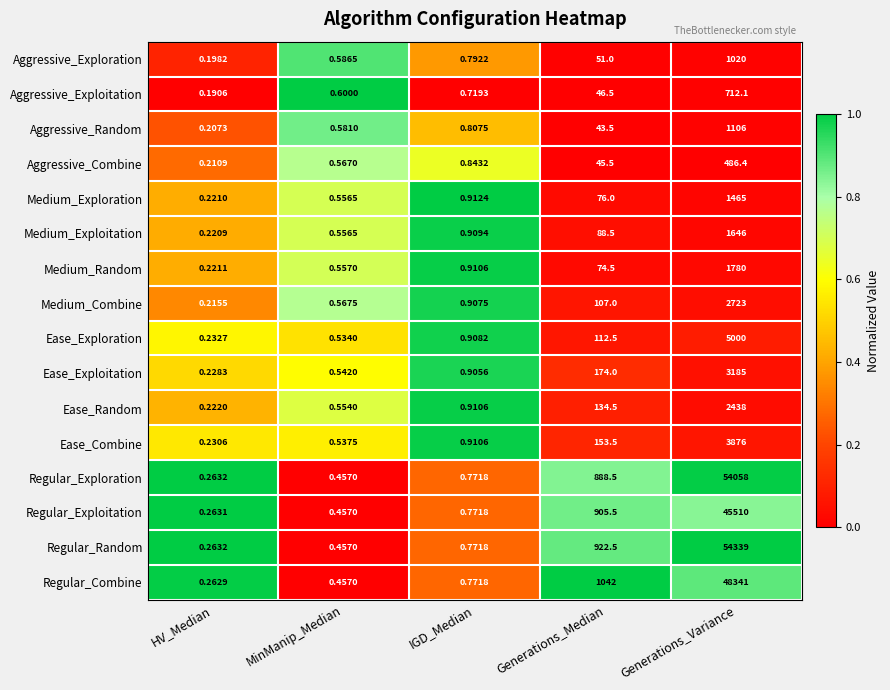

How many distinct data groups are displayed?

16